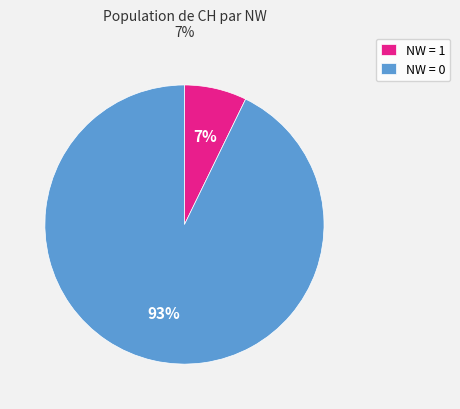

Rank the categories by value from lowest to highest.

NW = 1, NW = 0